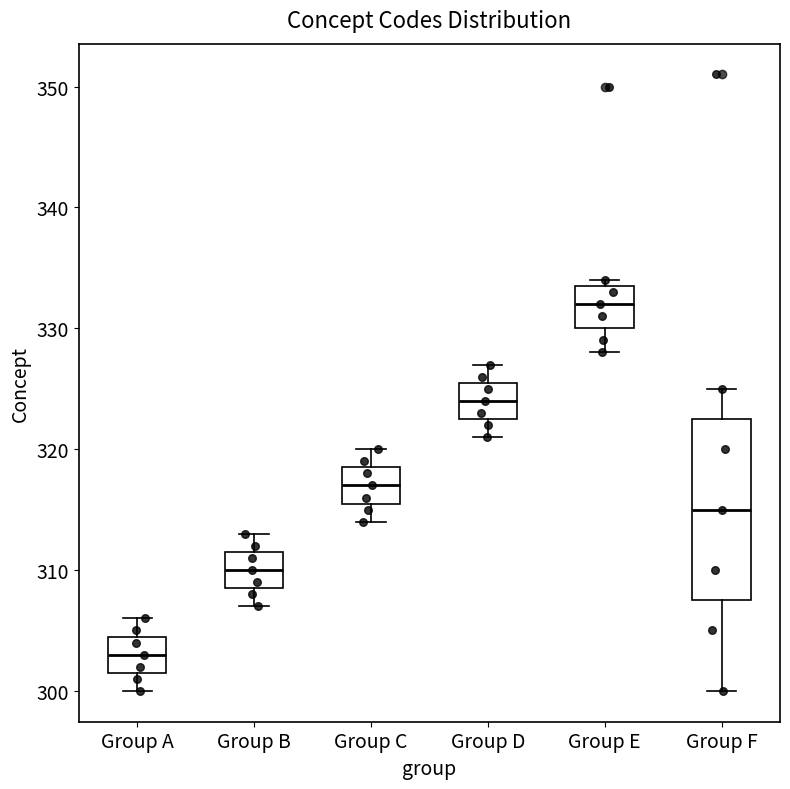

Reading left to right, read every box against the y-axis: the position of its median line, the range the box covers, and the ends of its whiskers. The values are not printed on the chart, so give them approximately, as read against the axis.

Group A: median 303, box 302 to 305, whiskers 300 to 306
Group B: median 310, box 309 to 312, whiskers 307 to 313
Group C: median 317, box 316 to 319, whiskers 314 to 320
Group D: median 324, box 323 to 326, whiskers 321 to 327
Group E: median 332, box 330 to 334, whiskers 328 to 334 (just above the box's upper edge)
Group F: median 315, box 308 to 323, whiskers 300 to 325